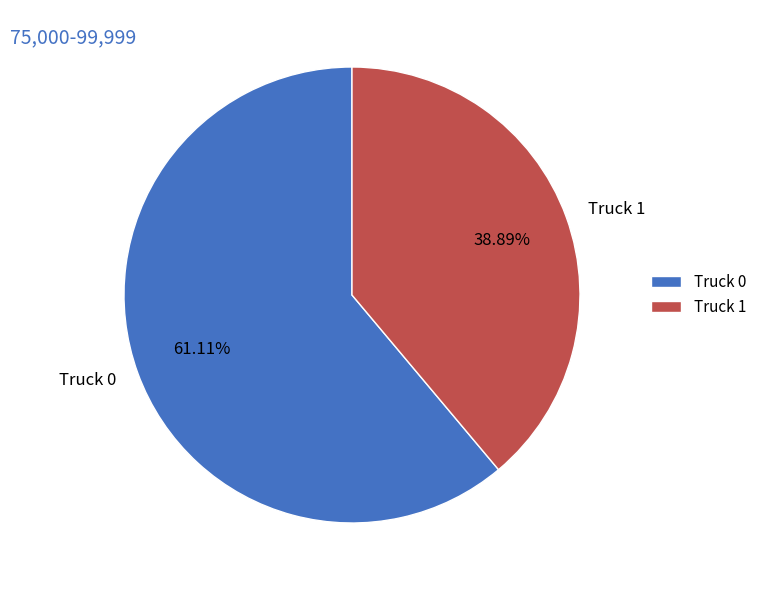

Count the number of slices in the pie.

2